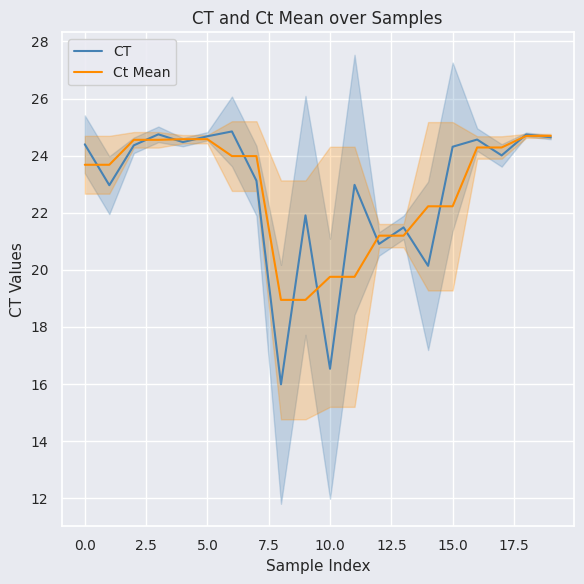

True or false: CT has more than 2 interior local peaks.

True